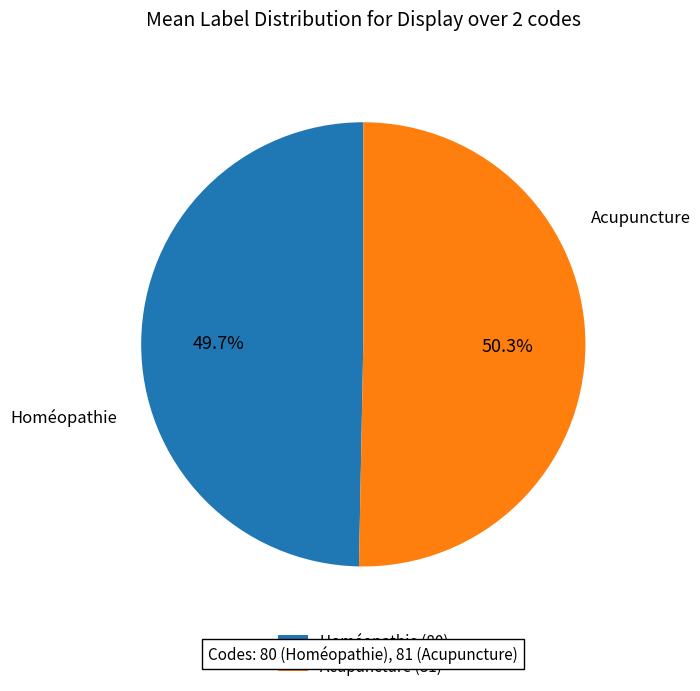

How many segments does this pie chart have?

2